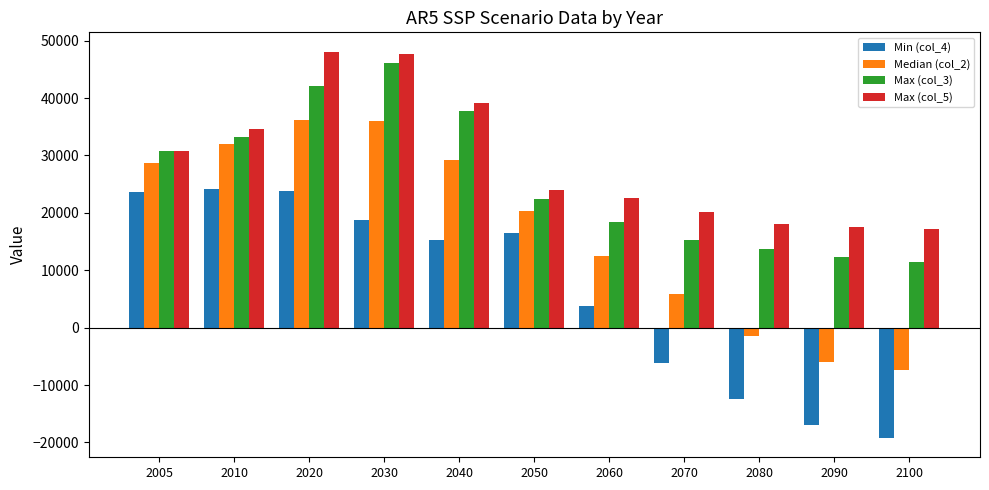

Count the number of data series in this chart.

4